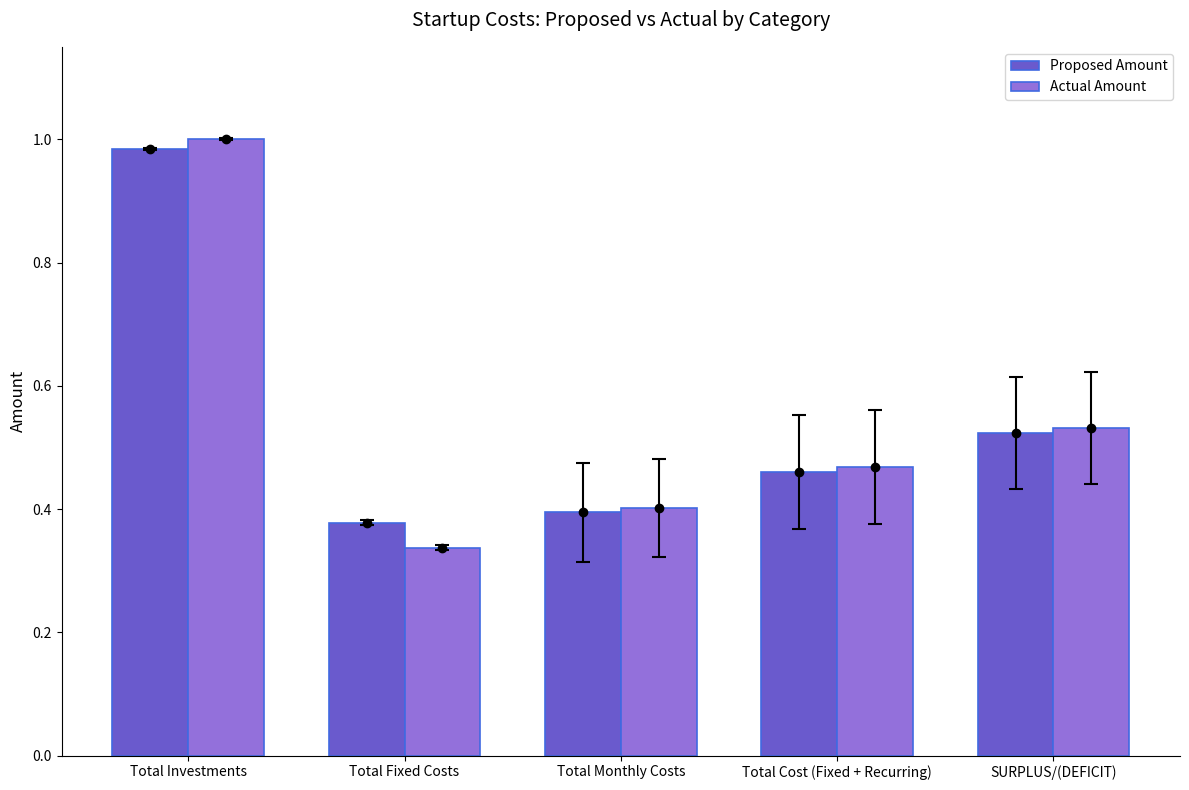

The value of Actual Amount at Total Investments is 1.7. True or false?

False